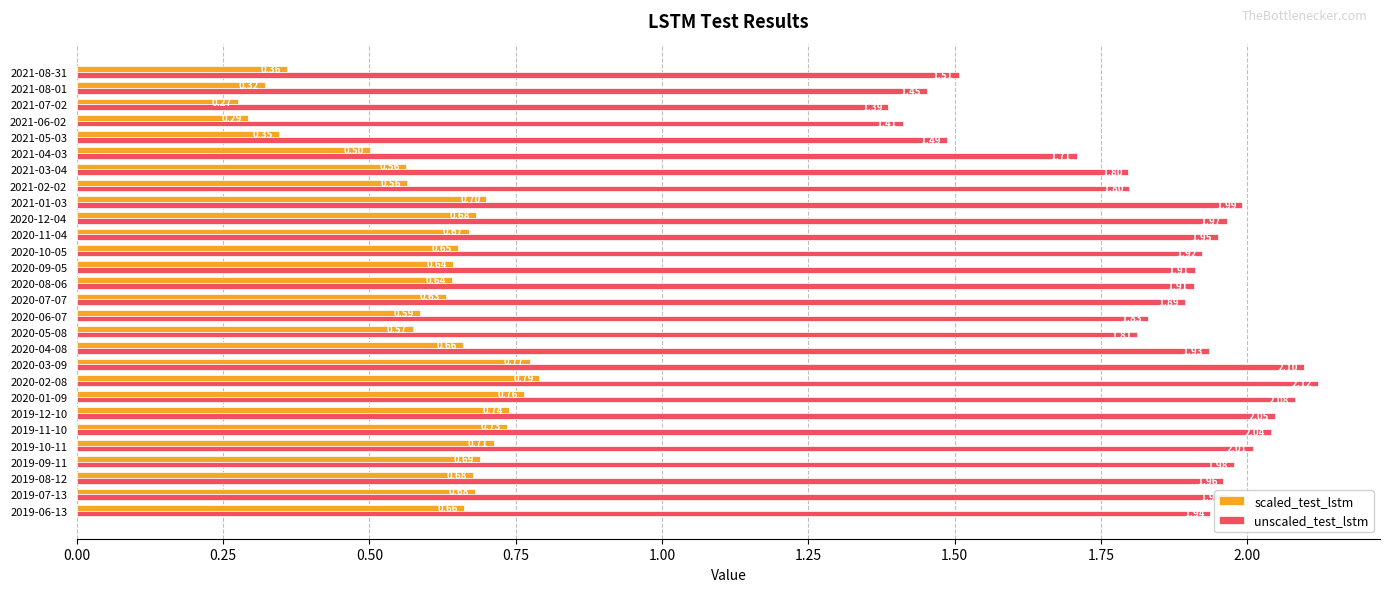

At how many categories does at least one series exceed 1?

28